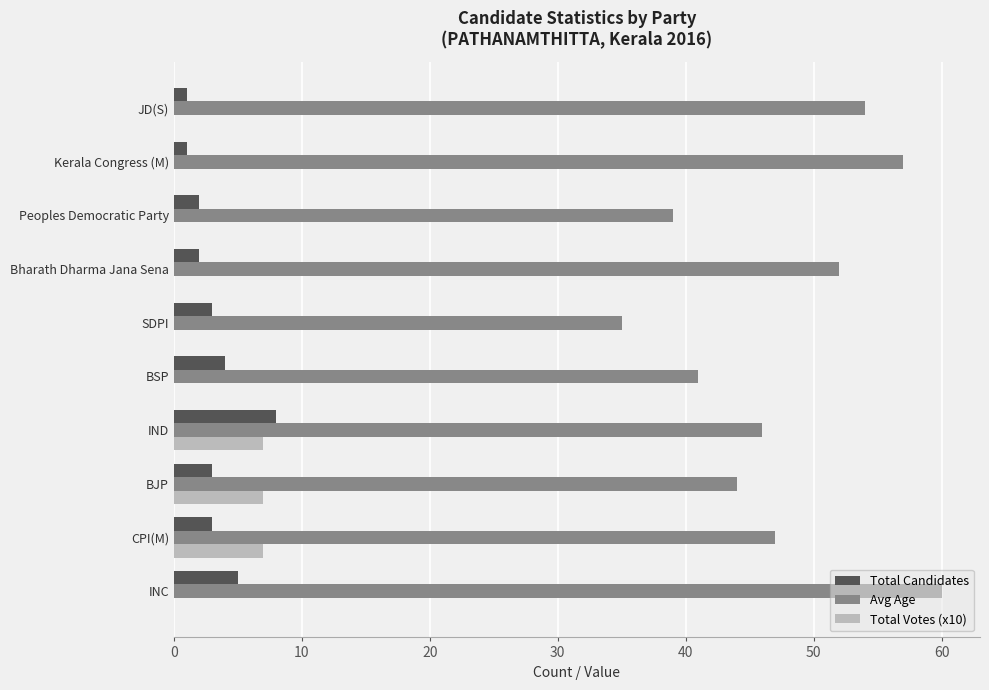

What is the sum of all Avg Age values?

475